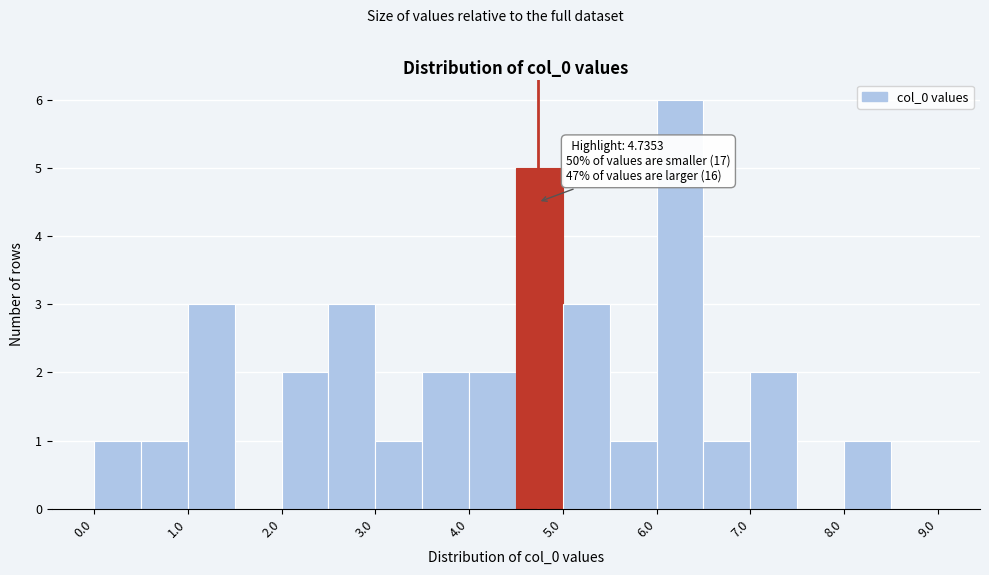

Over which range of the x-axis is the bar tallest?

6.0 to 6.5